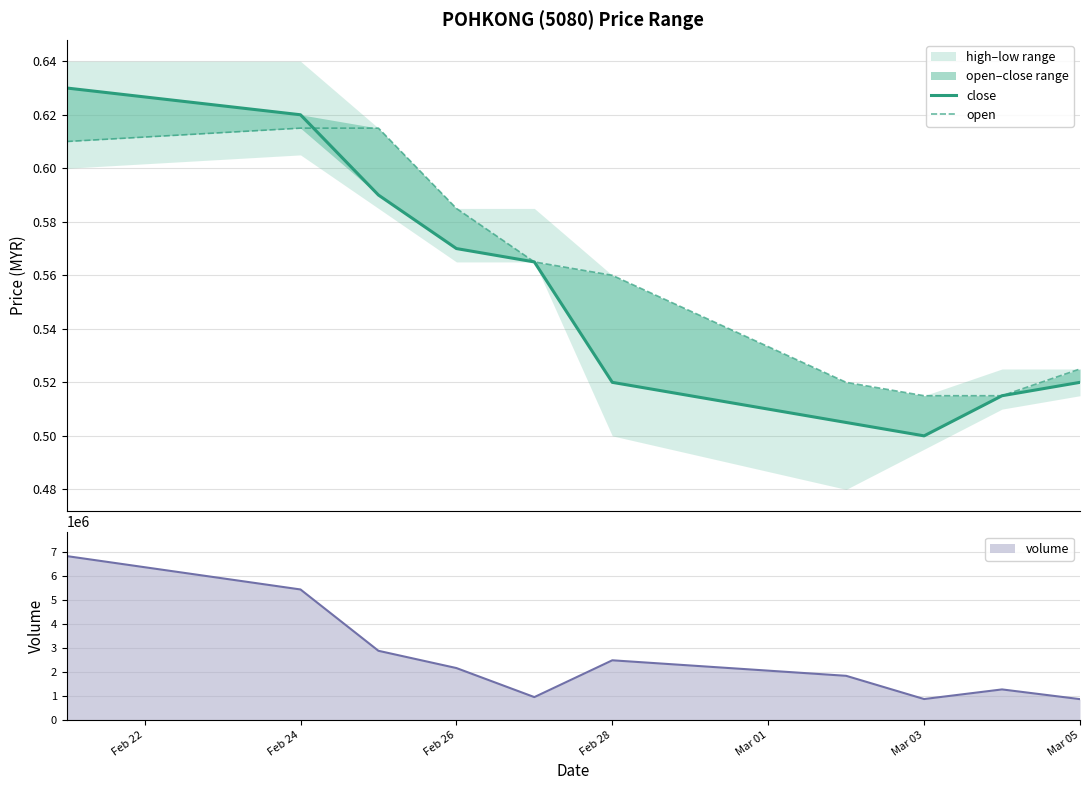

The value of volume at Feb 26 is 2164300. True or false?

True